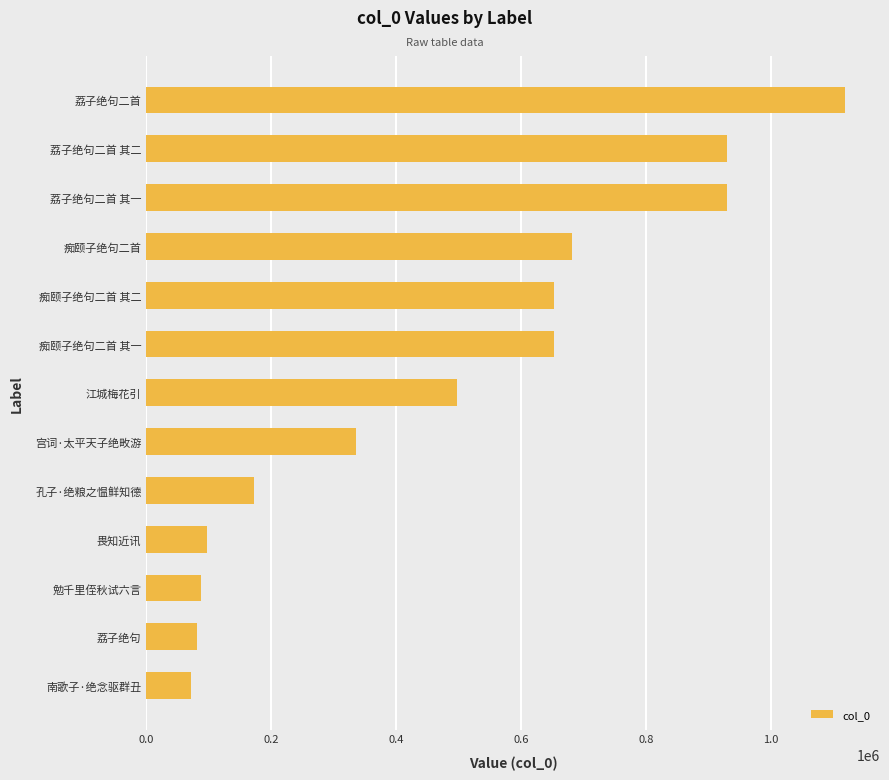

Does the chart contain any negative values?

No